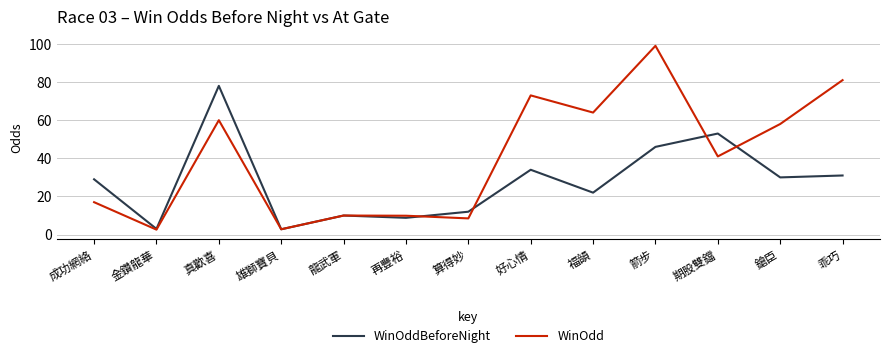

Which series has the widest spread of values?

WinOdd